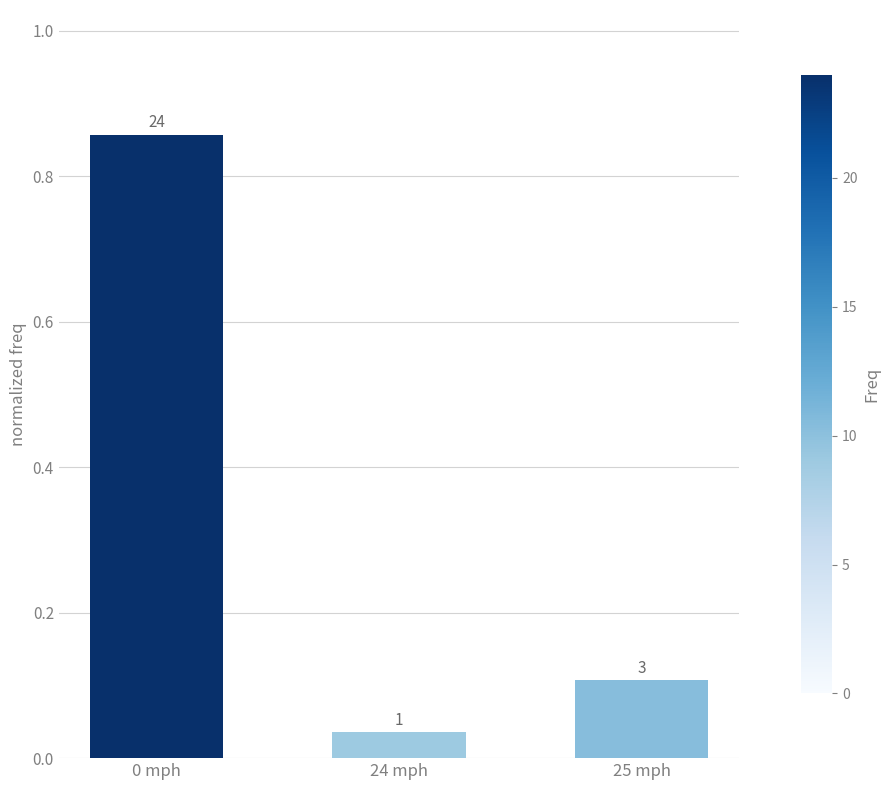

What is the change in value from 0 mph to 24 mph?

-0.8